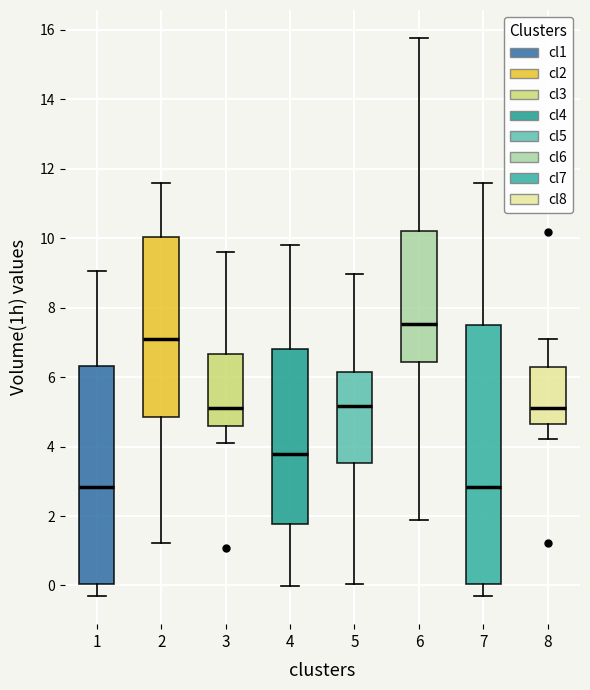

Reading left to right, read every box against the y-axis: the position of its median line, the range the box covers, and the ends of its whiskers. The values are not printed on the chart, so give them approximately, as read against the axis.

1: median 2.8, box 0.0 to 6.4, whiskers -0.4 to 9.0
2: median 7.0, box 4.8 to 10.0, whiskers 1.2 to 11.6
3: median 5.2, box 4.6 to 6.6, whiskers 4.2 to 9.6
4: median 3.8, box 1.8 to 6.8, whiskers 0.0 to 9.8
5: median 5.2, box 3.6 to 6.2, whiskers 0.0 to 9.0
6: median 7.6, box 6.4 to 10.2, whiskers 1.8 to 15.8
7: median 2.8, box 0.0 to 7.6, whiskers -0.4 to 11.6
8: median 5.2, box 4.6 to 6.2, whiskers 4.2 to 7.0